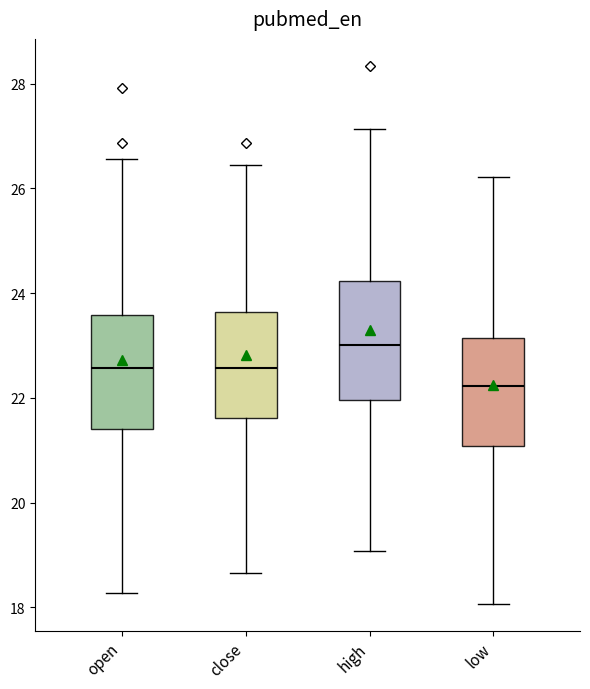

Reading left to right, read every box against the y-axis: the position of its median line, the range the box covers, and the ends of its whiskers. The values are not printed on the chart, so give them approximately, as read against the axis.

open: median 22.6, box 21.4 to 23.6, whiskers 18.2 to 26.6
close: median 22.6, box 21.6 to 23.6, whiskers 18.6 to 26.4
high: median 23.0, box 22.0 to 24.2, whiskers 19.0 to 27.2
low: median 22.2, box 21.0 to 23.2, whiskers 18.0 to 26.2